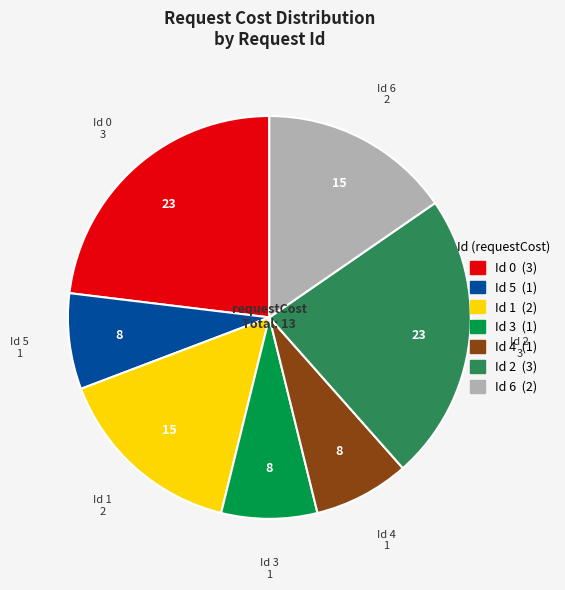

Is there a majority slice in this chart?

No